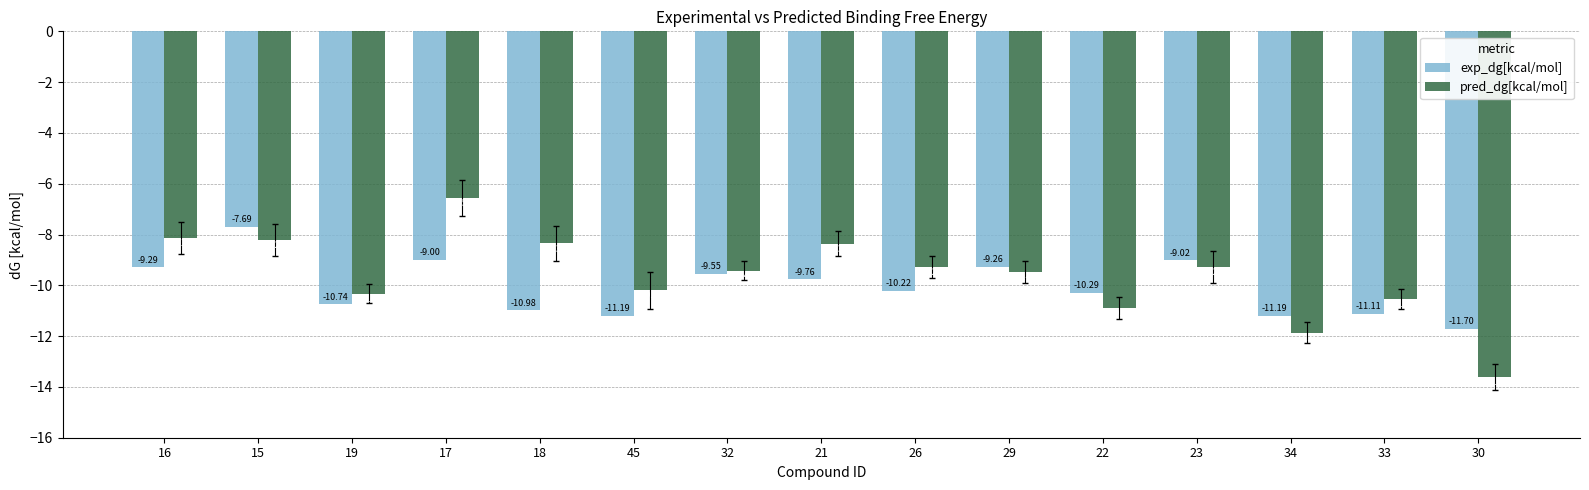

What is the sum of the exp_dg[kcal/mol] values at 34 and 16?

-20.5